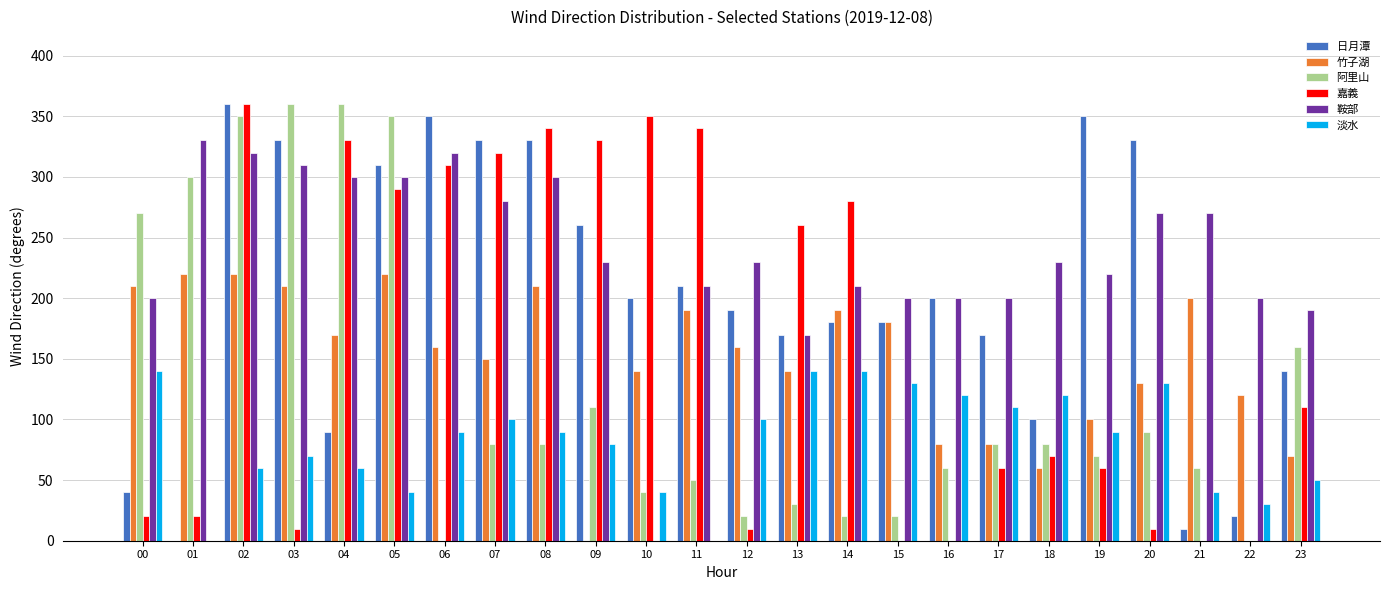

The 淡水 series shows 120 at 16. True or false?

True